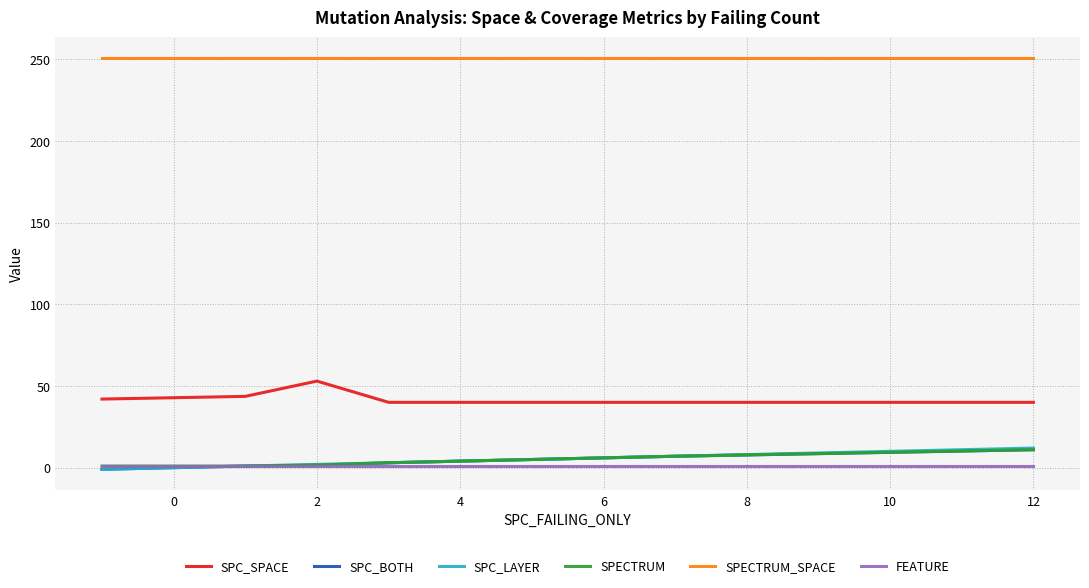

What is the greatest value displayed?

251.0